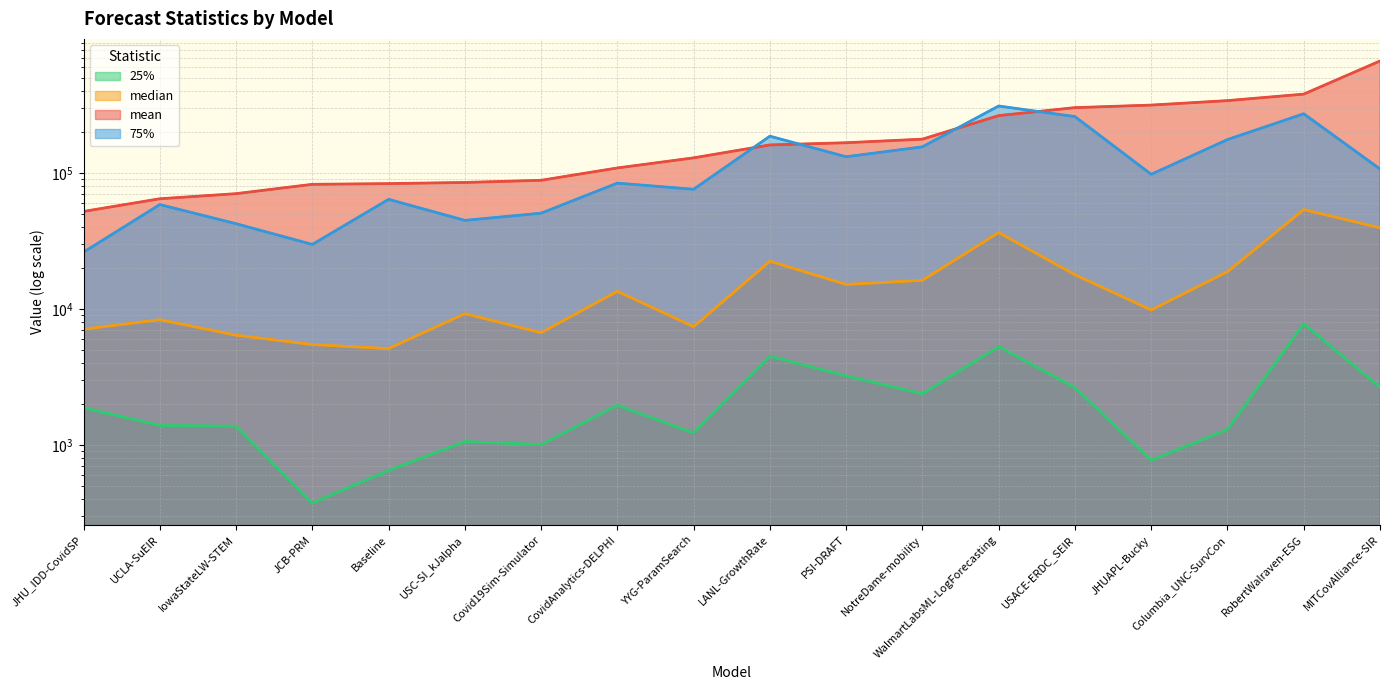

Rank the series by their maximum value, from highest to lowest.

mean (line), 75% (line), median (line), 25% (line)